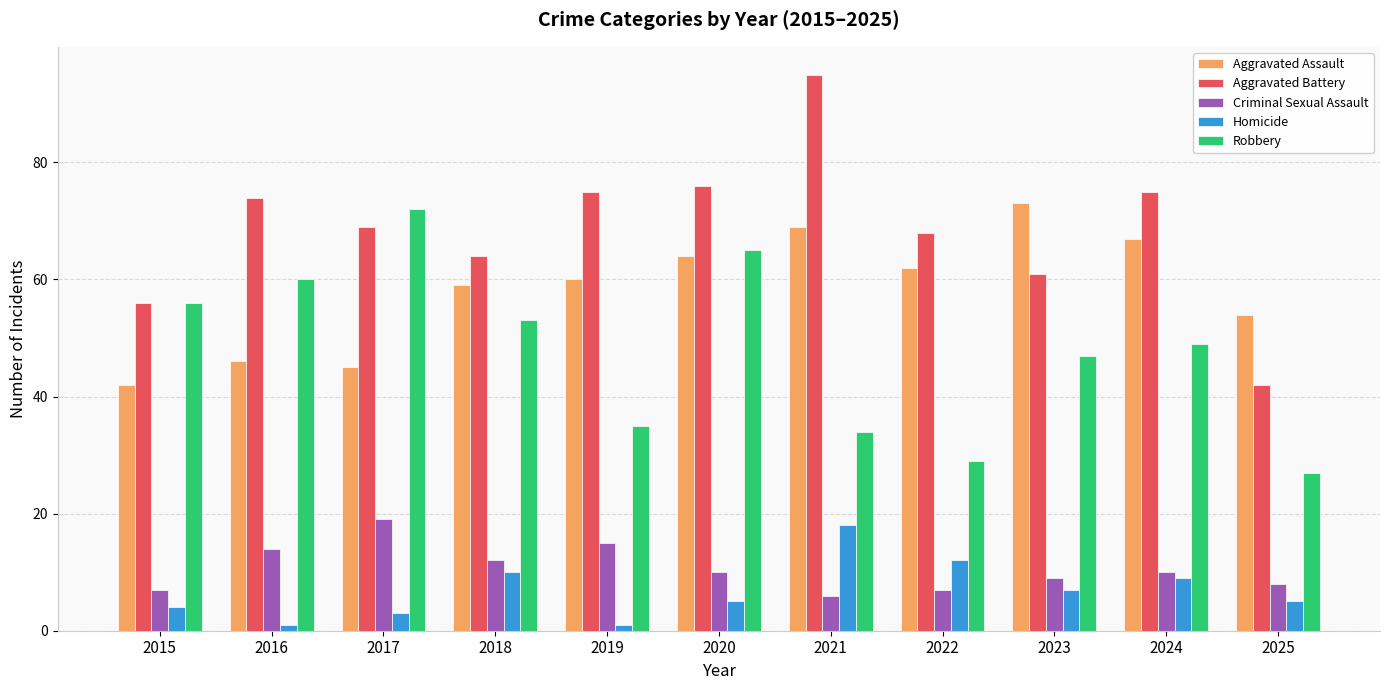

What is the highest value of the Criminal Sexual Assault series?

19